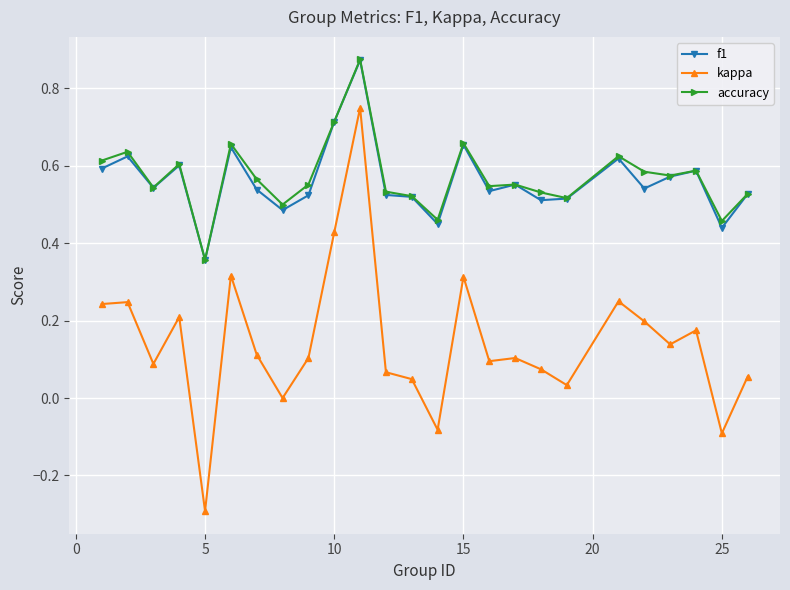

True or false: kappa and accuracy cross at least once.

False